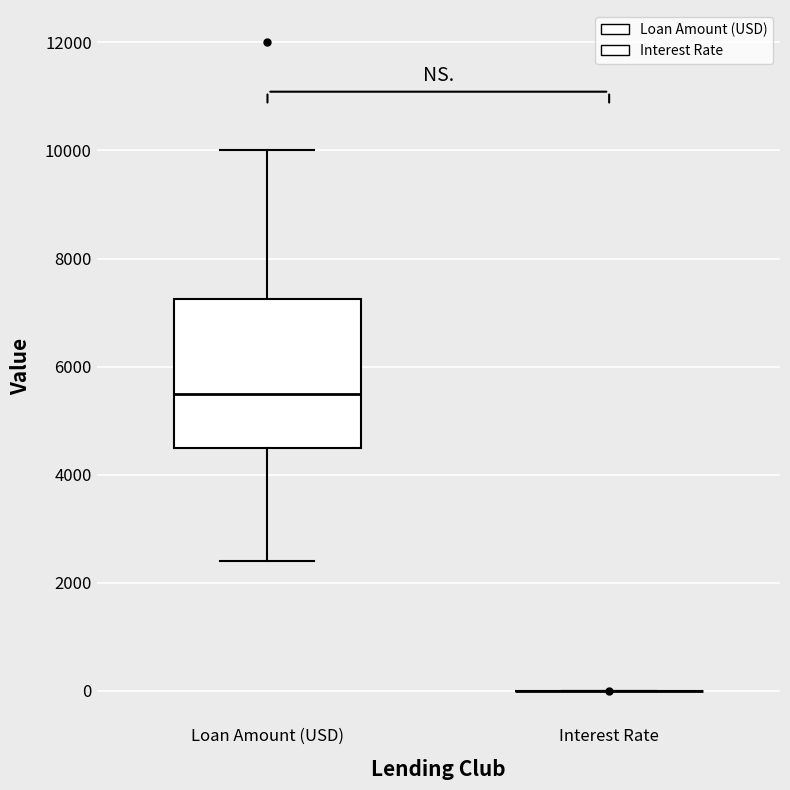

Reading left to right, transcribe this box plot: for each box, give where its median line is, the range the box spans, and where its two whiskers end, as read against the y-axis. The values are not printed on the chart, so give them approximately, as read against the axis.

Loan Amount (USD): median 5400, box 4600 to 7200, whiskers 2400 to 10000
Interest Rate: box collapsed to a line at 0, whiskers 0 to 0